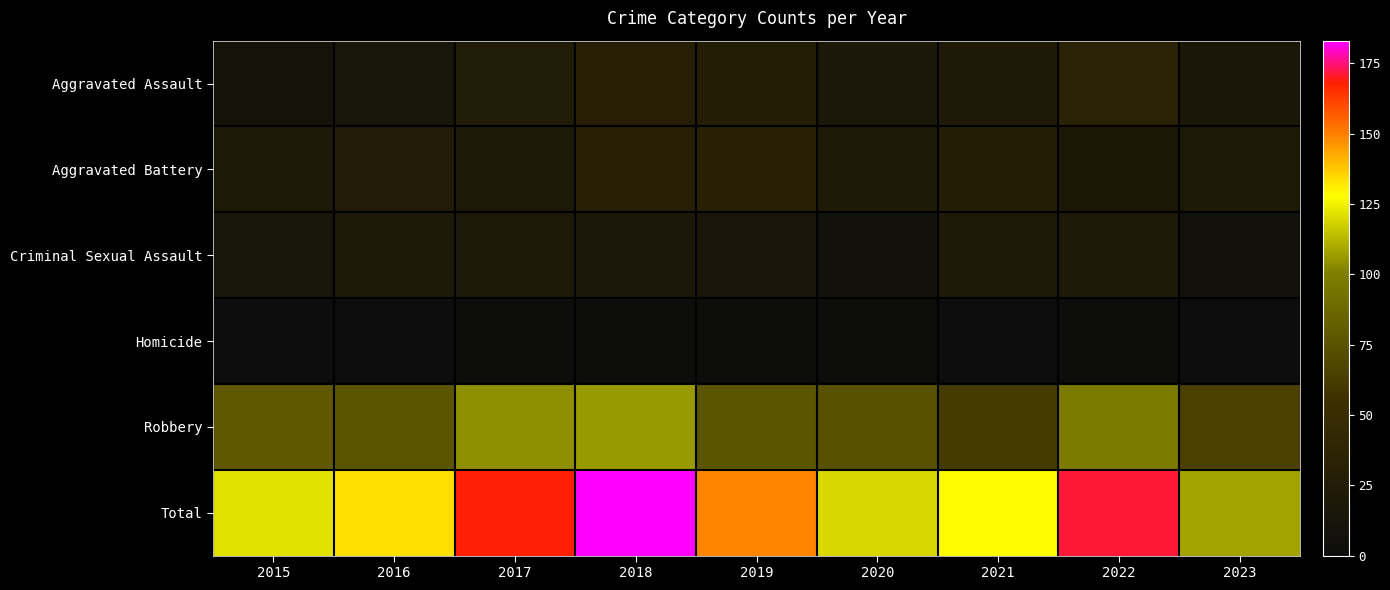

Which series has the largest total across all categories?

Total